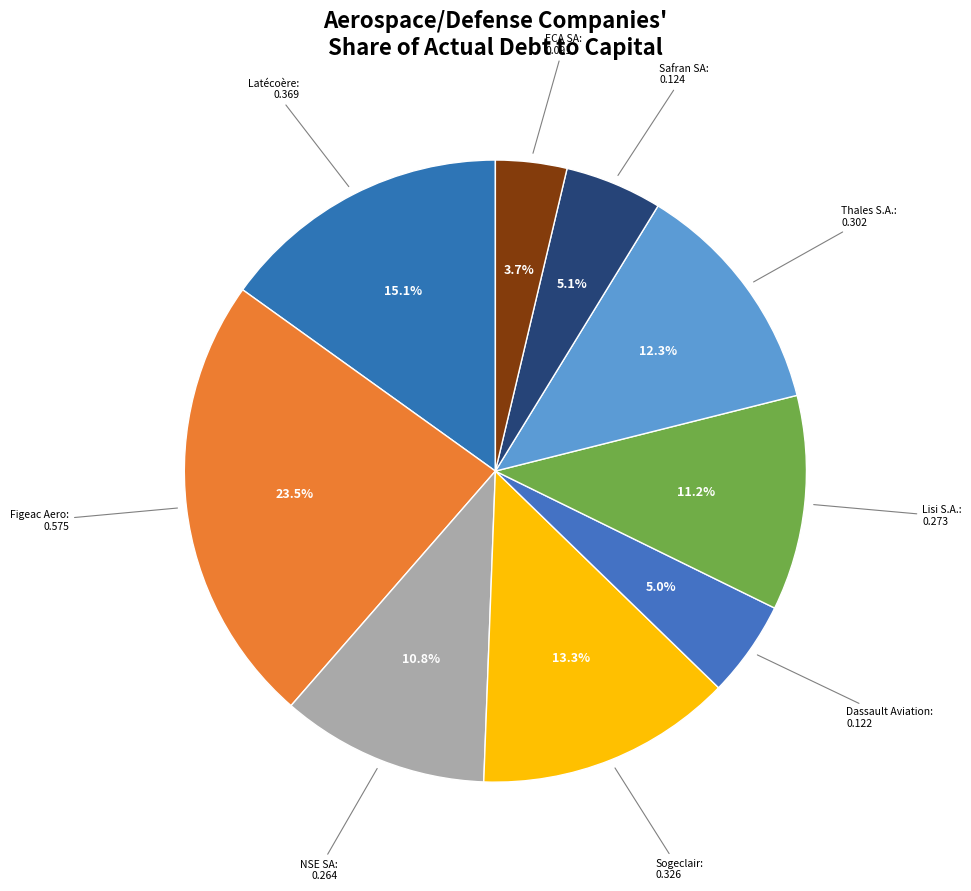

Is there a majority slice in this chart?

No